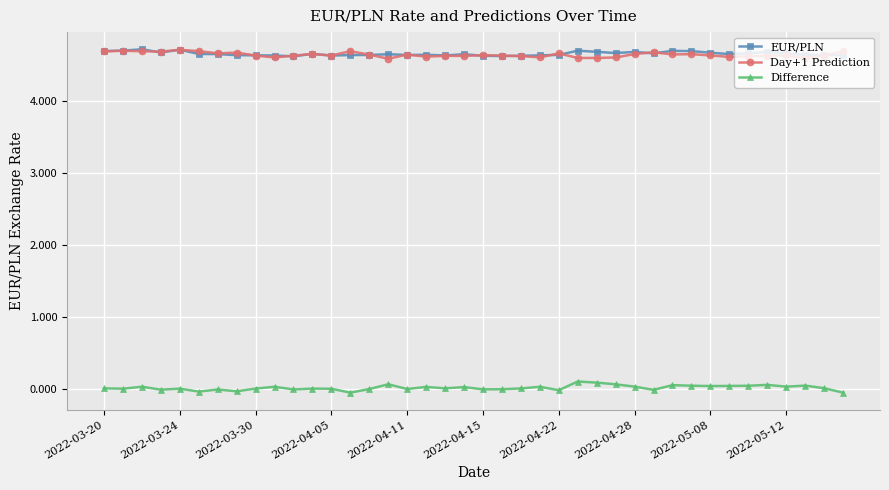

True or false: EUR/PLN has more than 1 points higher than both neighbors.

True